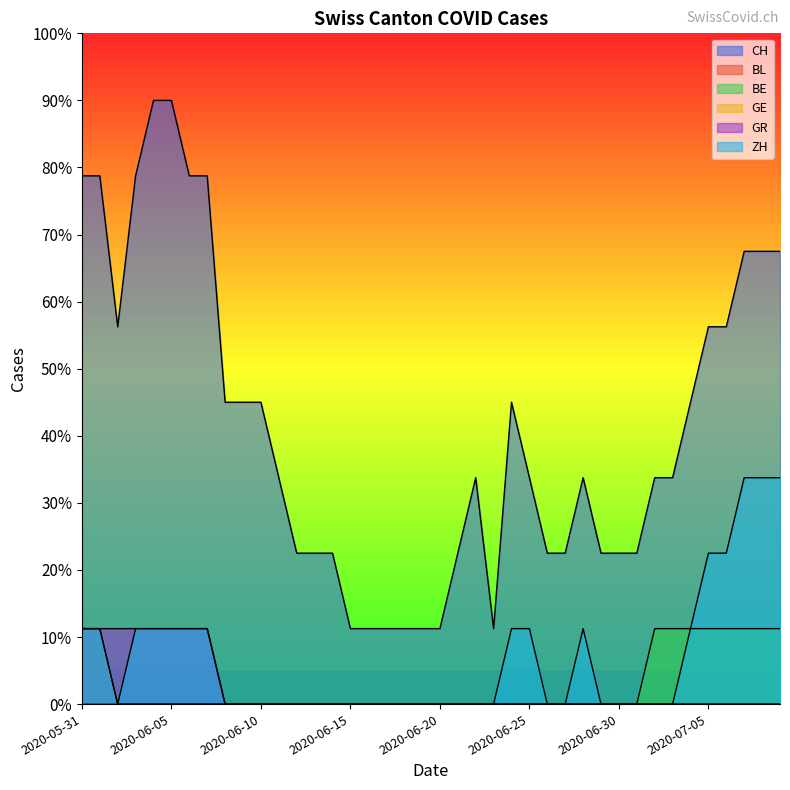

How many lines are shown in the chart?

6